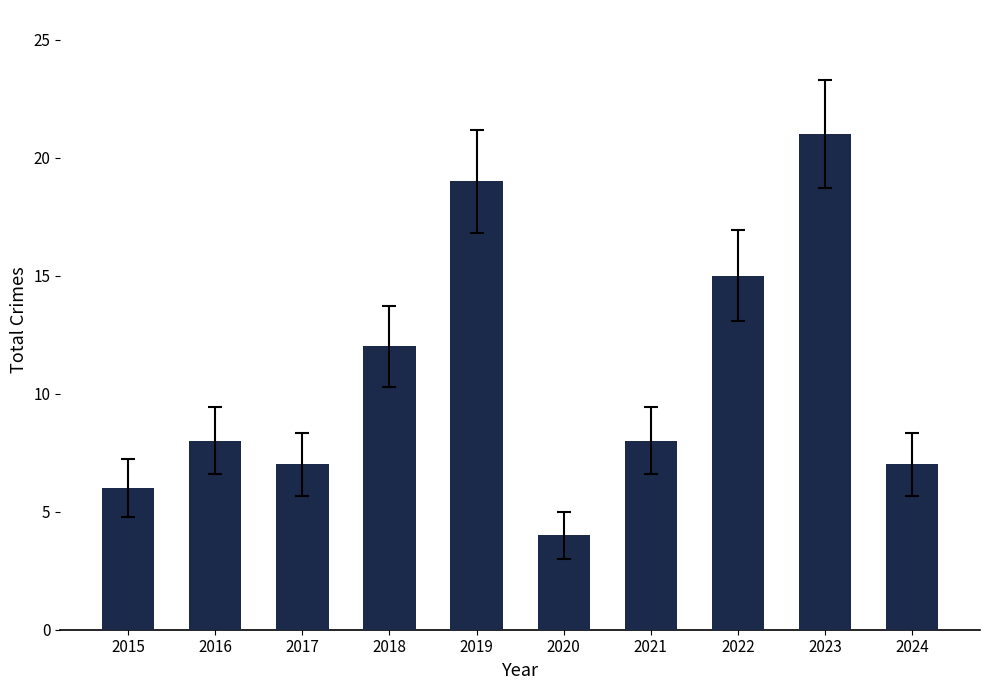

Reading right to left, transcribe all the data shown in this chart.

2024=7	2023=21	2022=15	2021=8	2020=4	2019=19	2018=12	2017=7	2016=8	2015=6